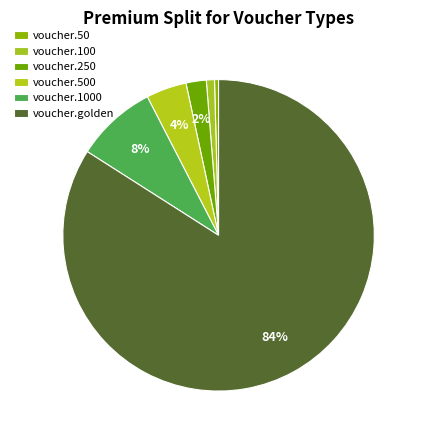

Rank the categories by value from lowest to highest.

voucher.50, voucher.100, voucher.250, voucher.500, voucher.1000, voucher.golden